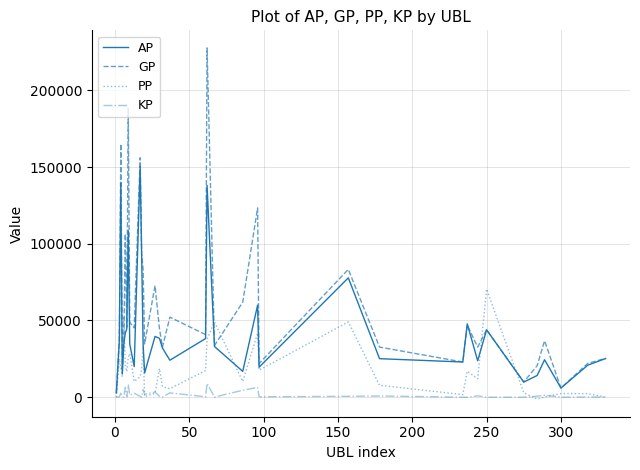

Which series has the largest total across all categories?

GP